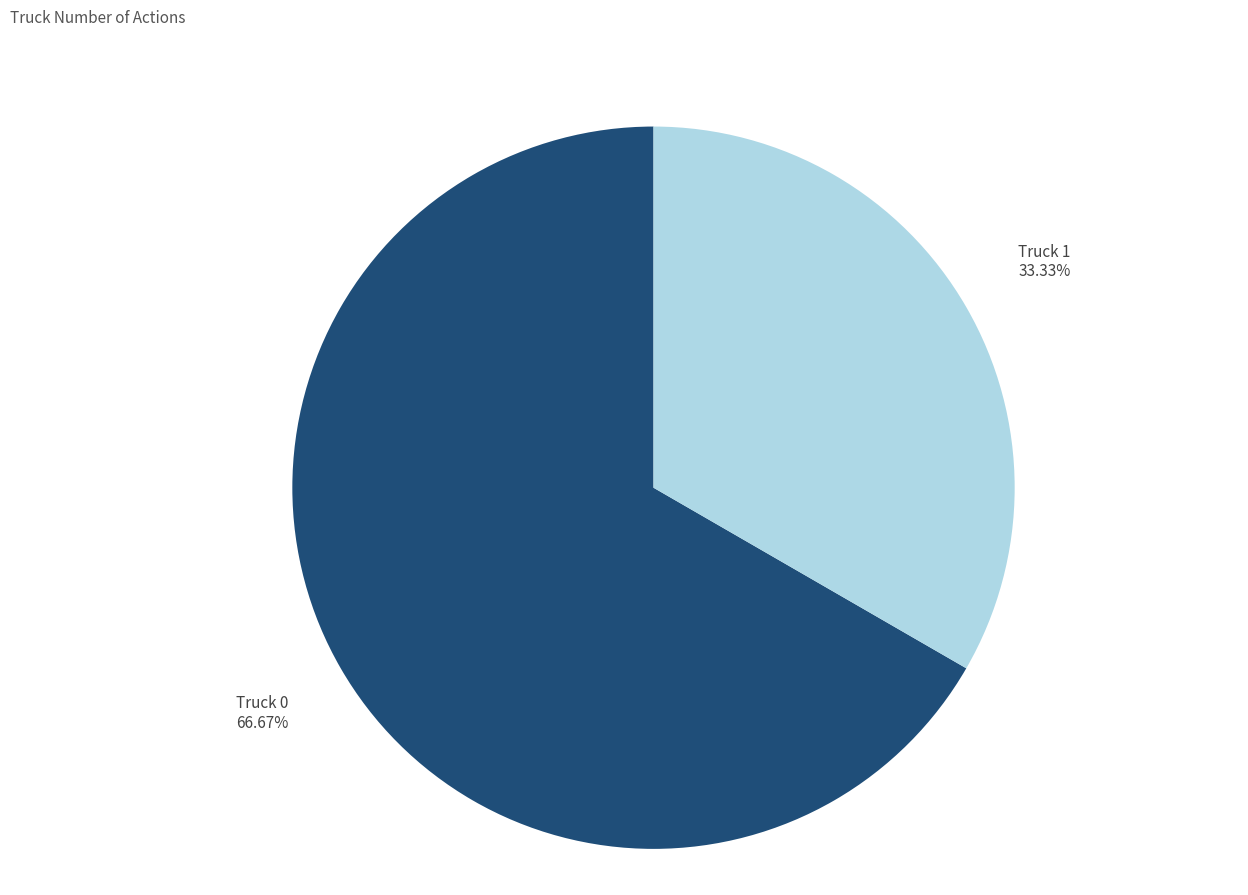

True or false: Truck 0 accounts for 67% of the total.

True